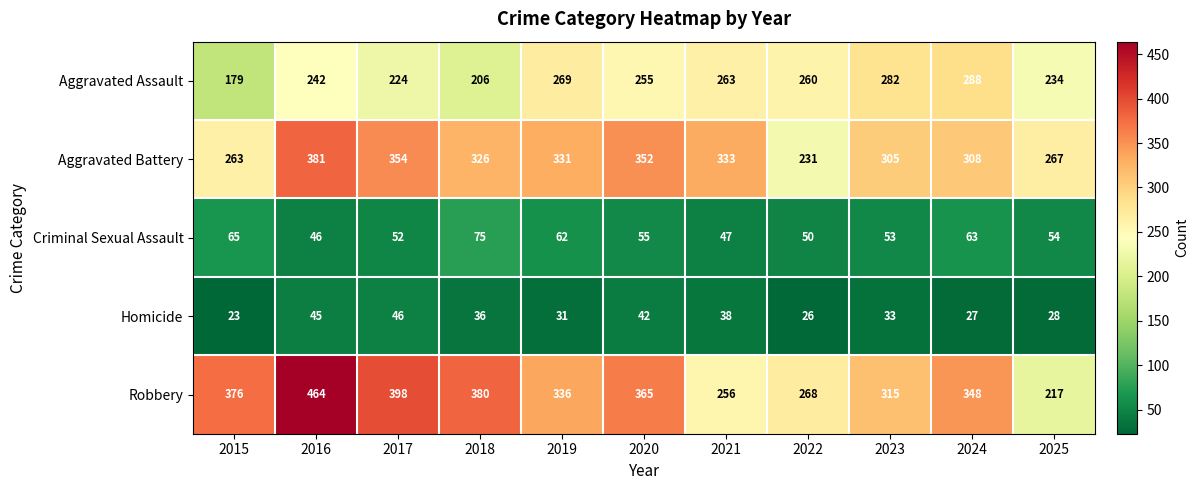

The Aggravated Battery series shows 568 at 2018. True or false?

False